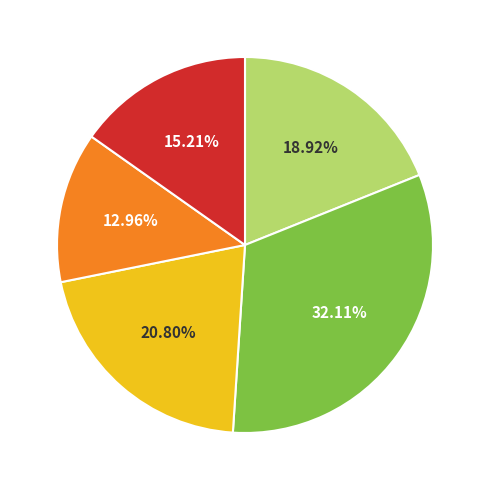

Is there a majority slice in this chart?

No